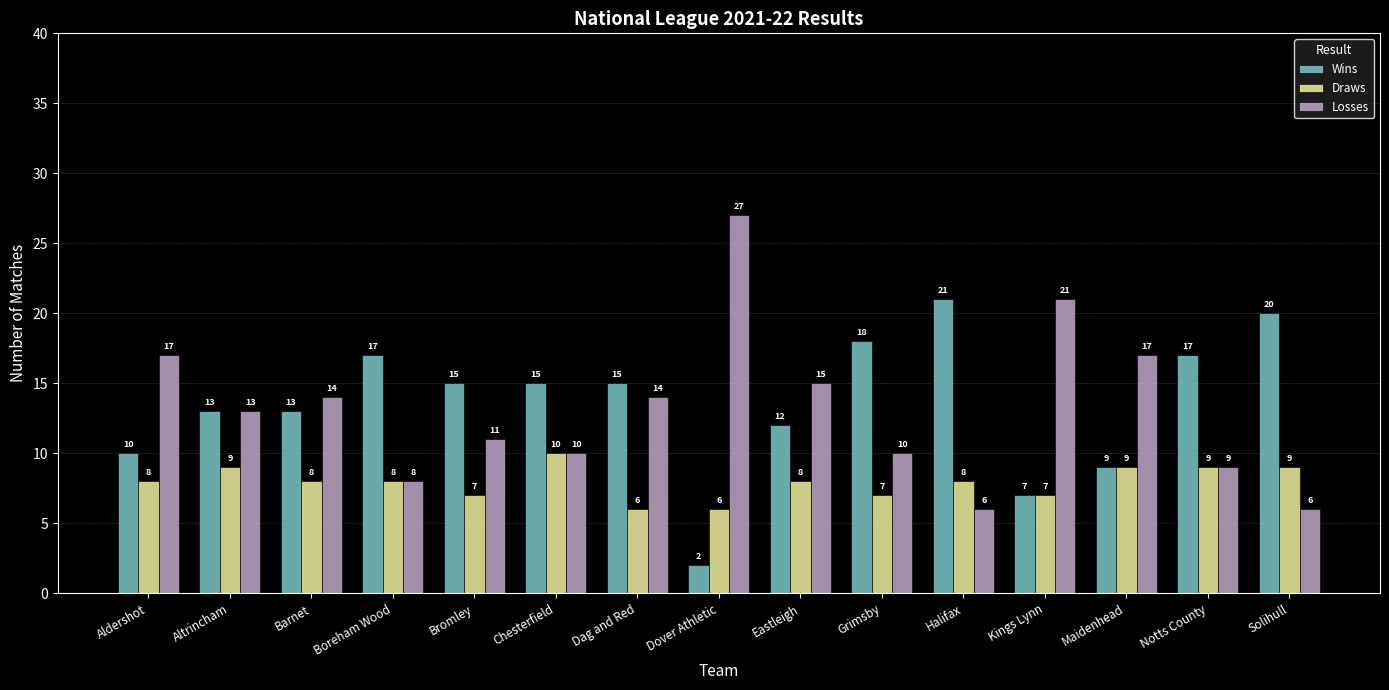

Rank the series by their maximum value, from highest to lowest.

Losses, Wins, Draws